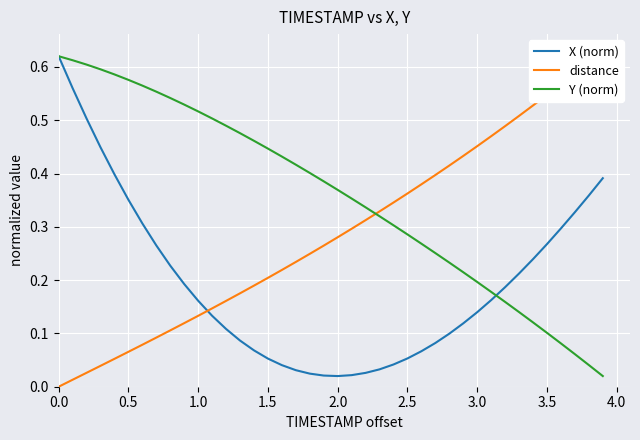

How many lines are shown in the chart?

3